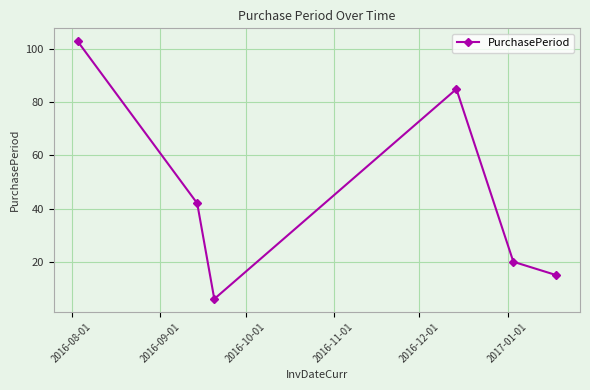

What is the value of the 5th point from the left?

20